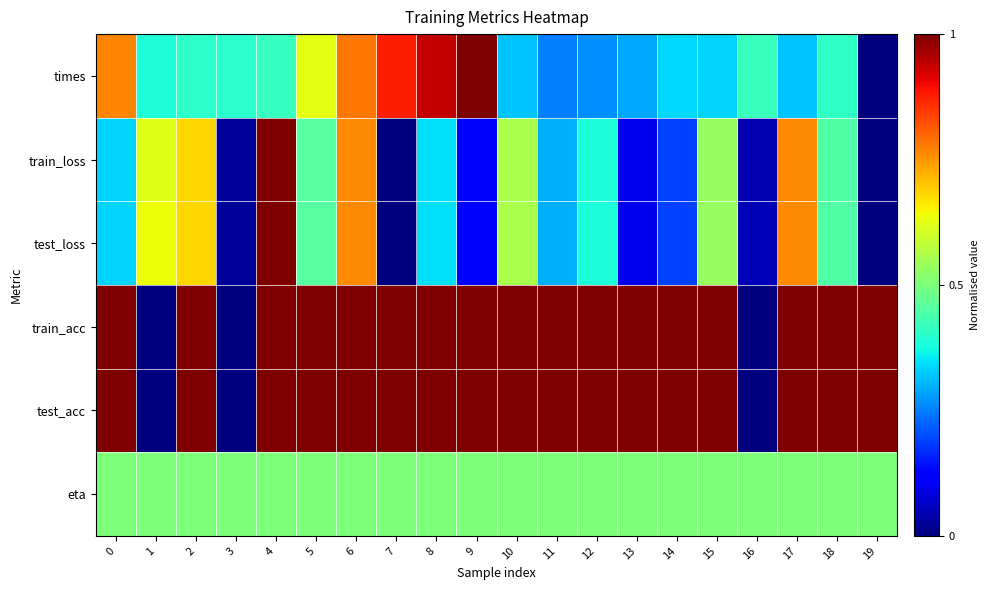

What is the difference between the highest and lowest values at 9?

0.9